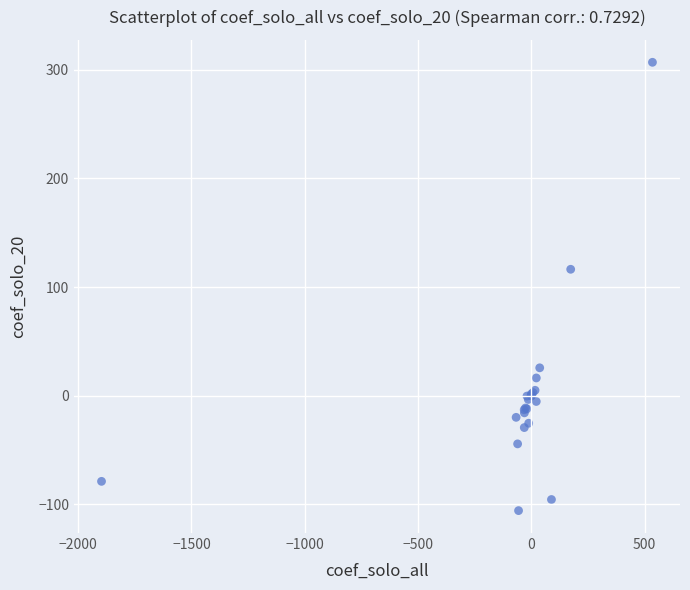

What Y value in the scatter plot is closest to 100?

116.4